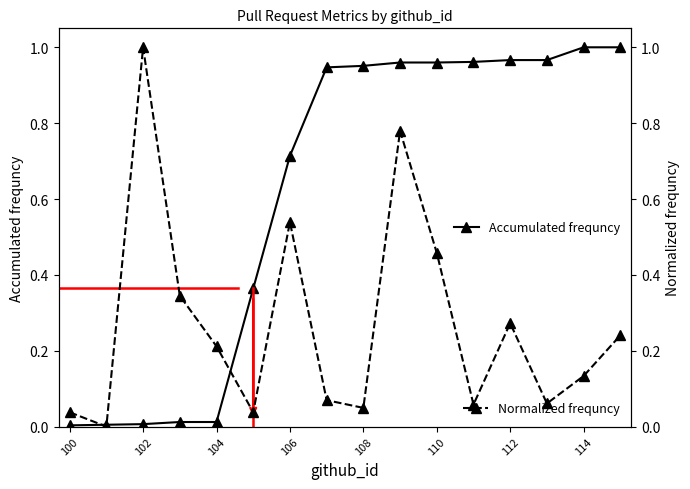

True or false: Normalized frequncy has more than 1 interior local peaks.

True